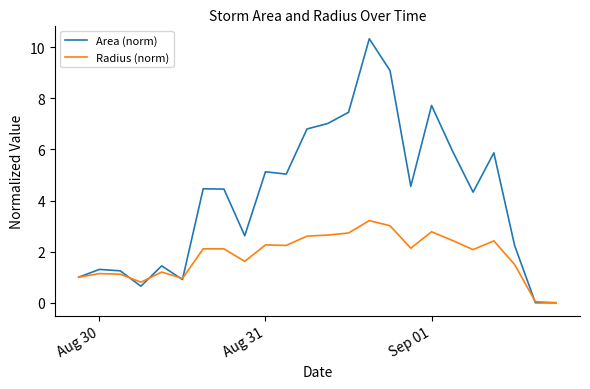

What is the greatest value displayed?

10.3